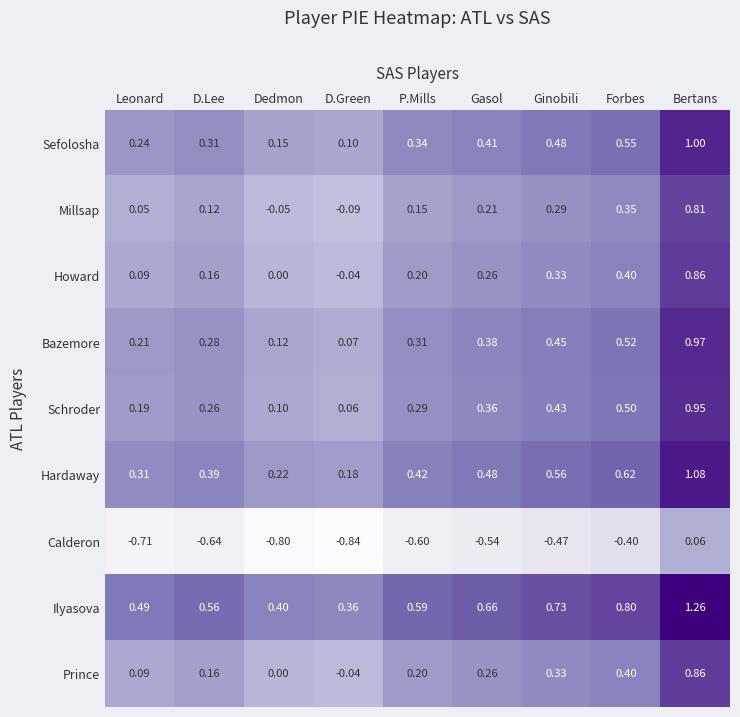

Which category has the highest value across all series?

Bertans